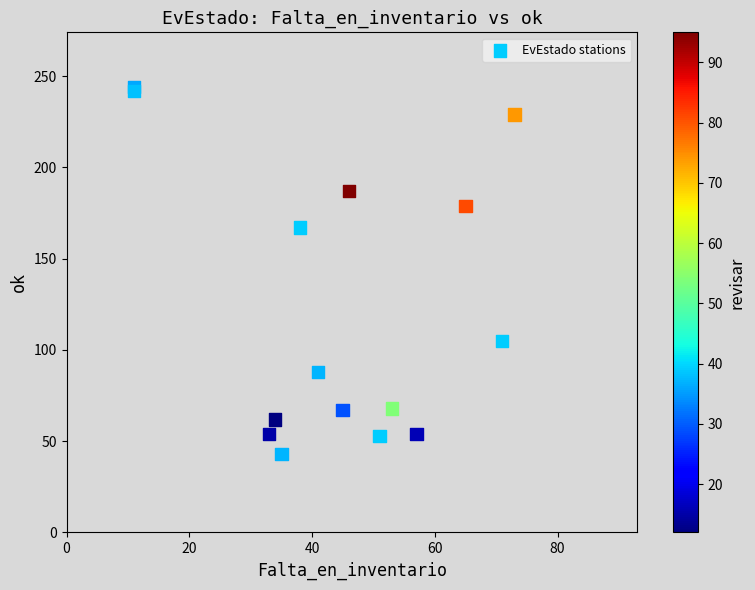

What Y value in the scatter plot is closest to 143?

167